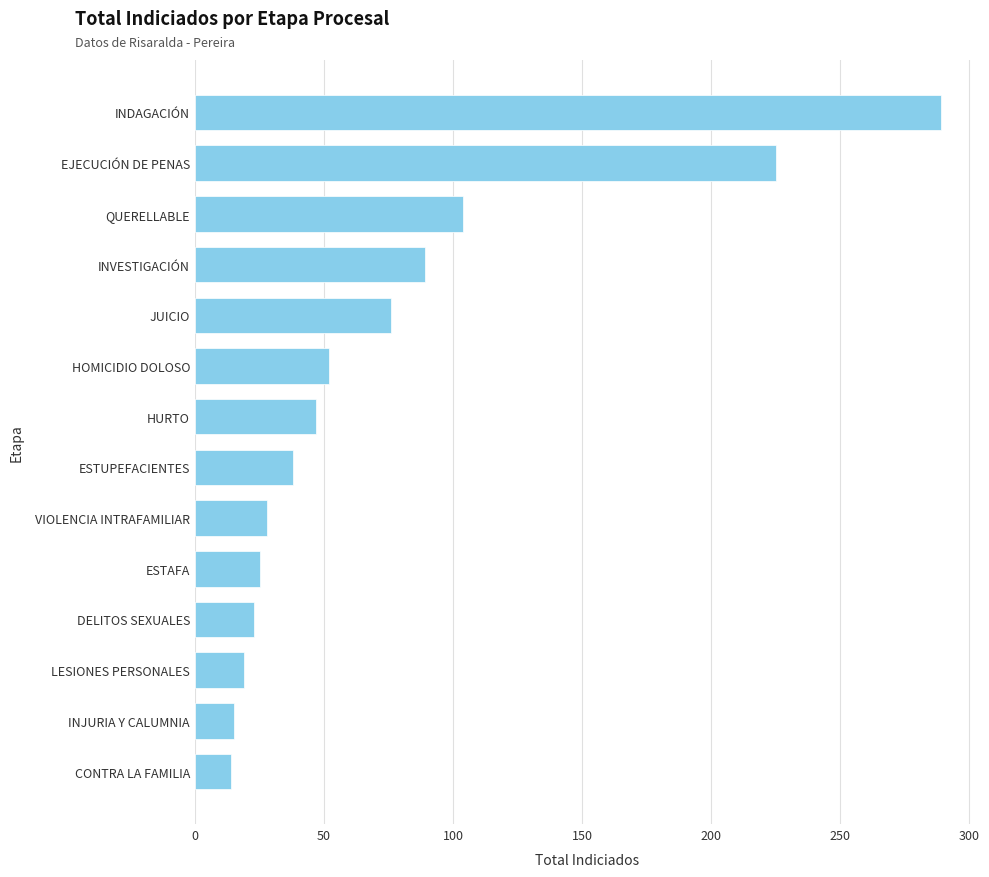

What is the value of the 9th bar from the top?

28